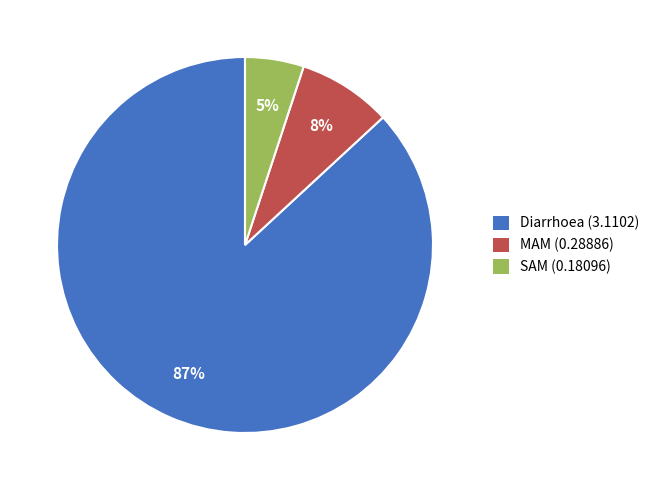

Which has a higher value, Diarrhoea (3.1102) or MAM (0.28886)?

Diarrhoea (3.1102)